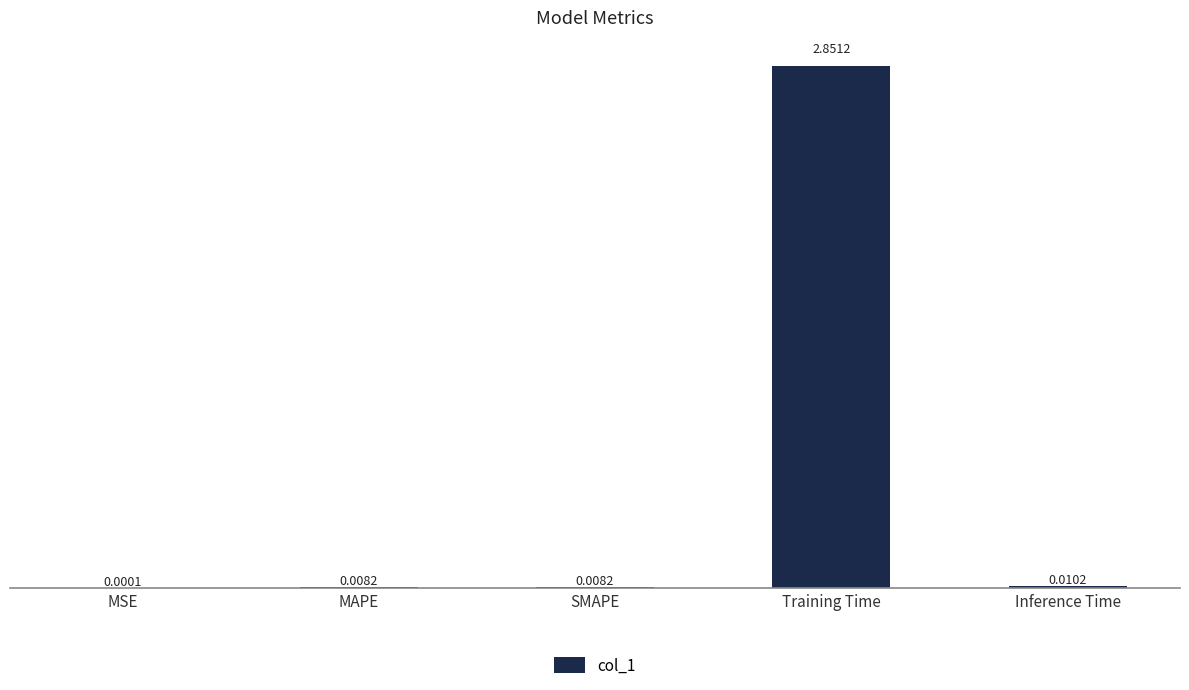

Where is the data nearest to the value 1?

Inference Time